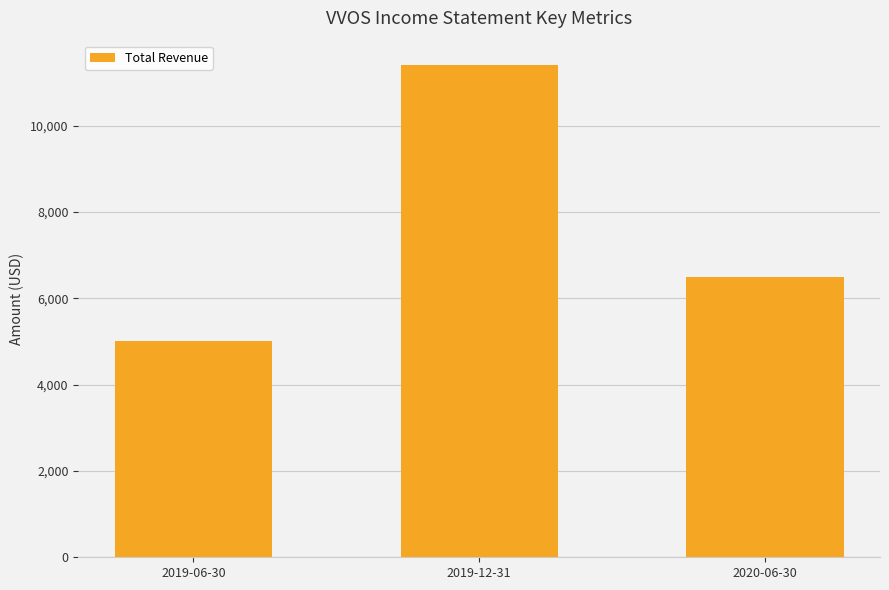

Is it true that the value at 2020-06-30 is 6500?

True